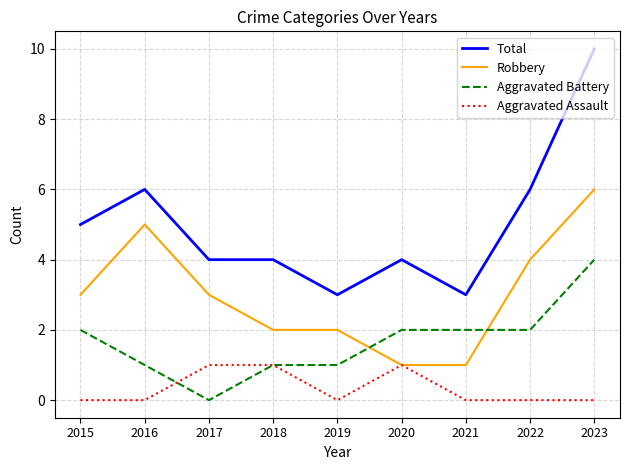

Rank the series by their average value, from highest to lowest.

Total, Robbery, Aggravated Battery, Aggravated Assault